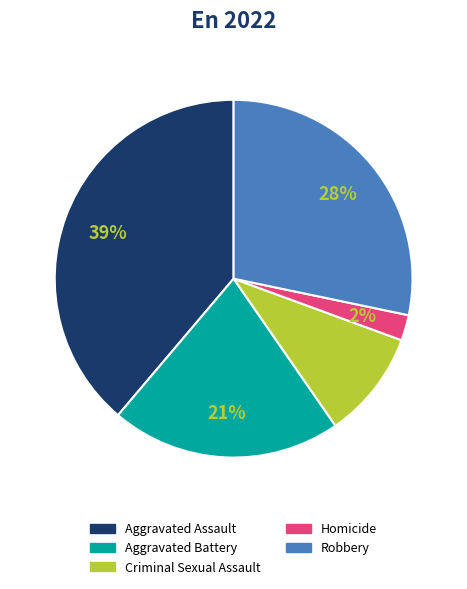

Between Homicide and Criminal Sexual Assault, which is larger?

Criminal Sexual Assault